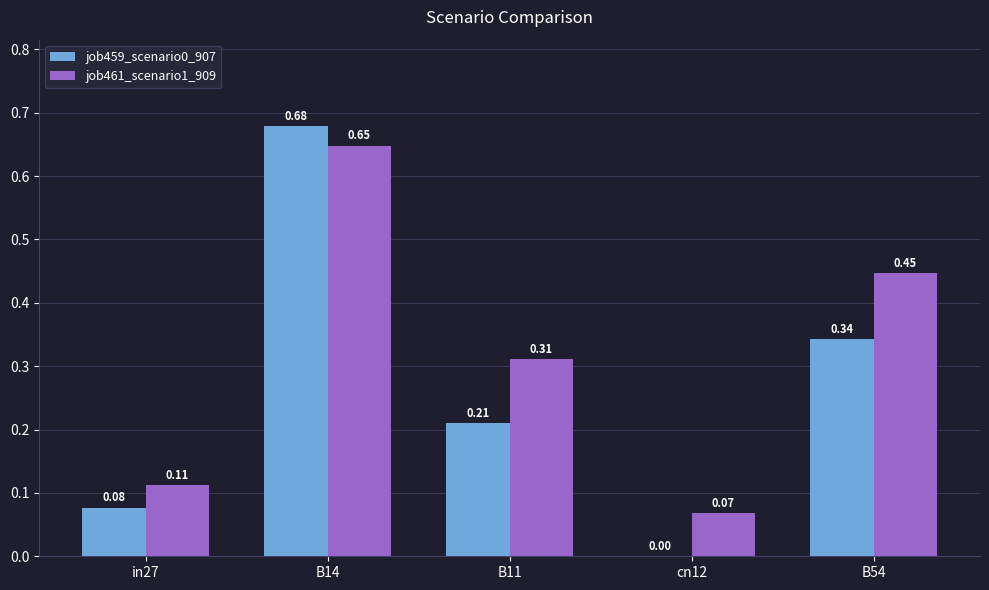

What are all the series names shown in the legend?

job459_scenario0_907, job461_scenario1_909